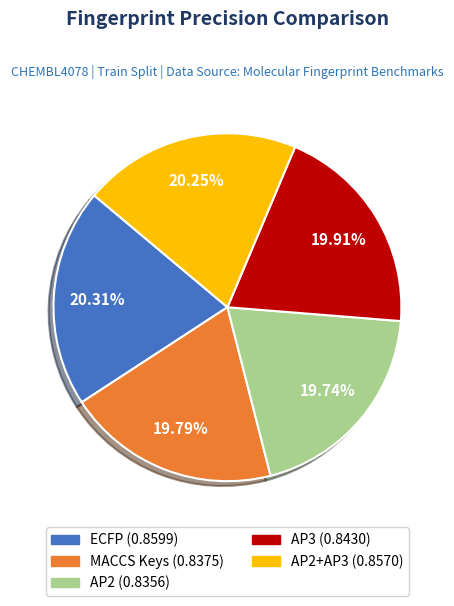

Is there any slice that represents more than half of the pie?

No